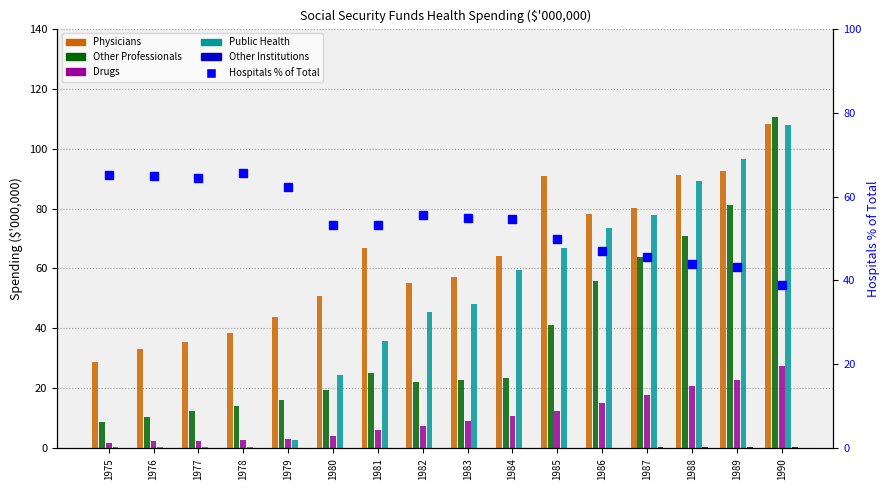

Which series reaches the maximum Y coordinate?

Other Professionals